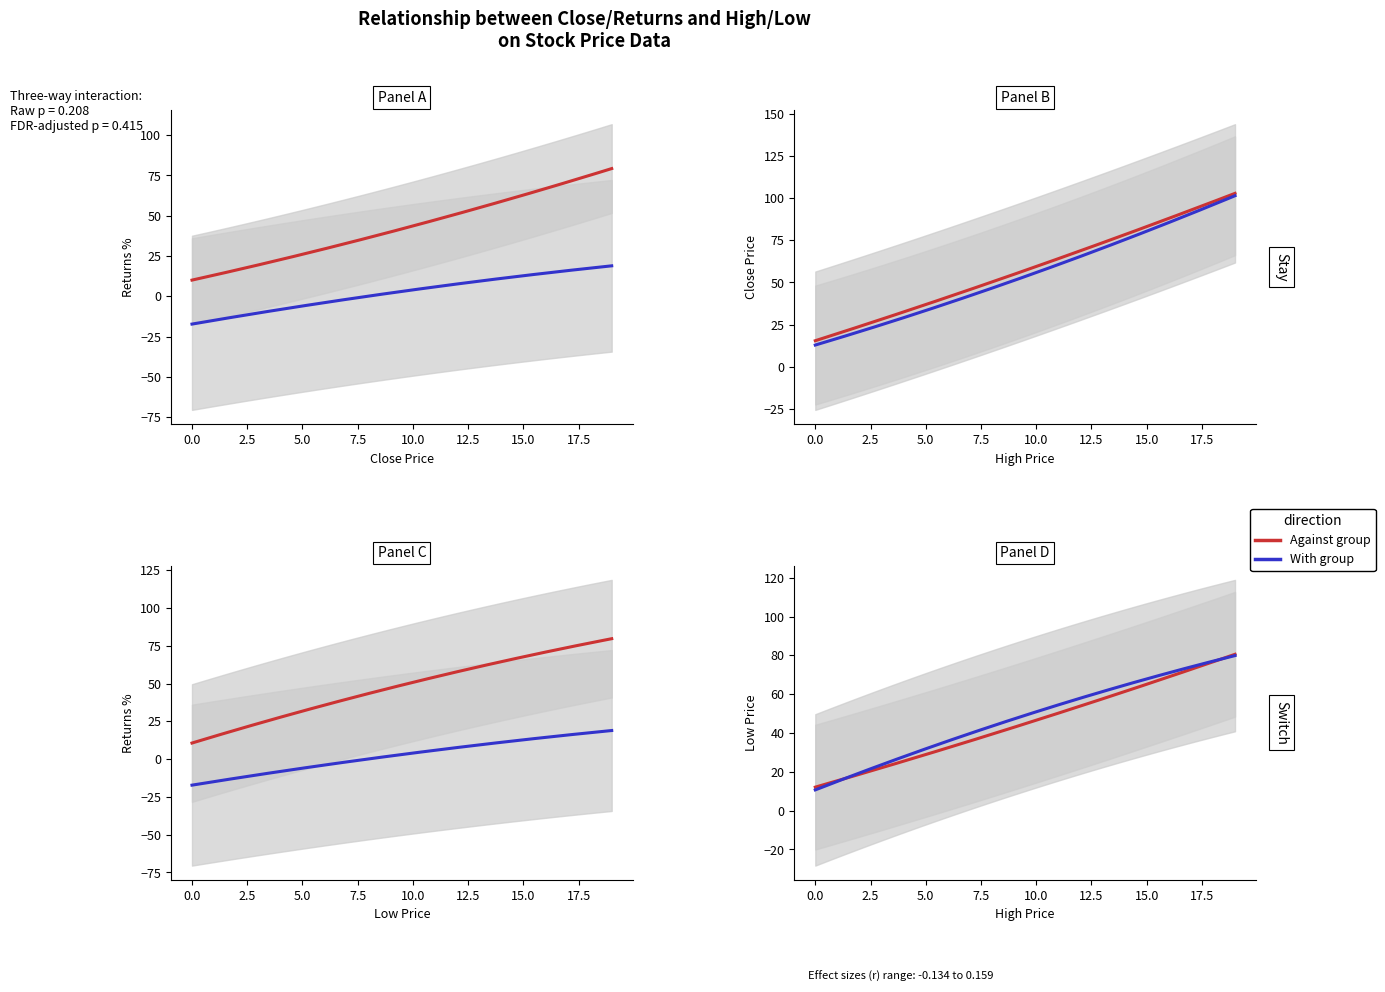

Where does the High series first go above 85?

10